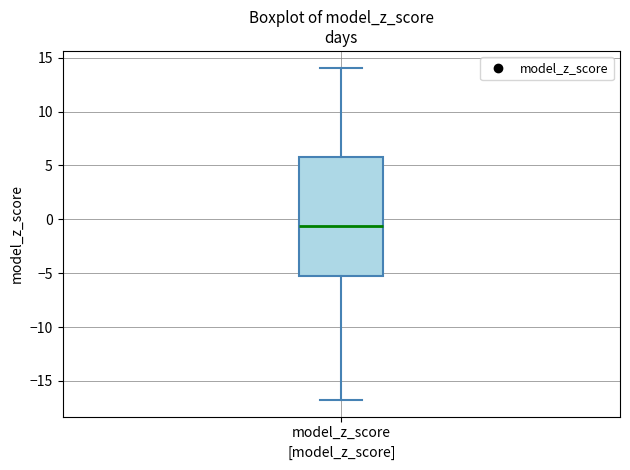

Read this box plot against the y-axis: the position of the median line, the range covered by the box, and the ends of both whiskers. The values are not printed on the chart, so give them approximately, as read against the axis.

median -0.5, box -5.5 to 6.0, whiskers -17.0 to 14.0